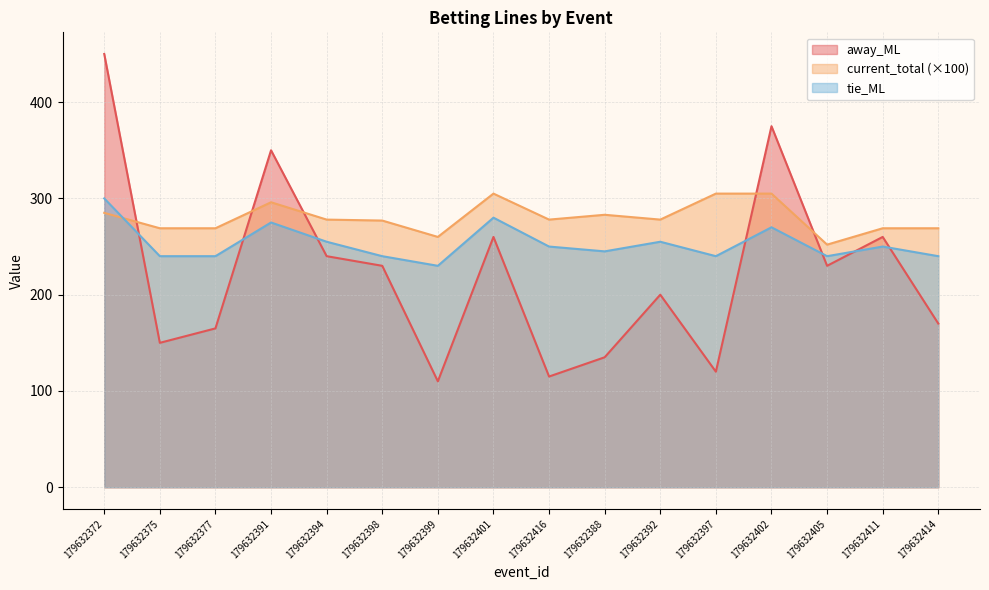

At which label is tie_ML closest to 265?

179632402